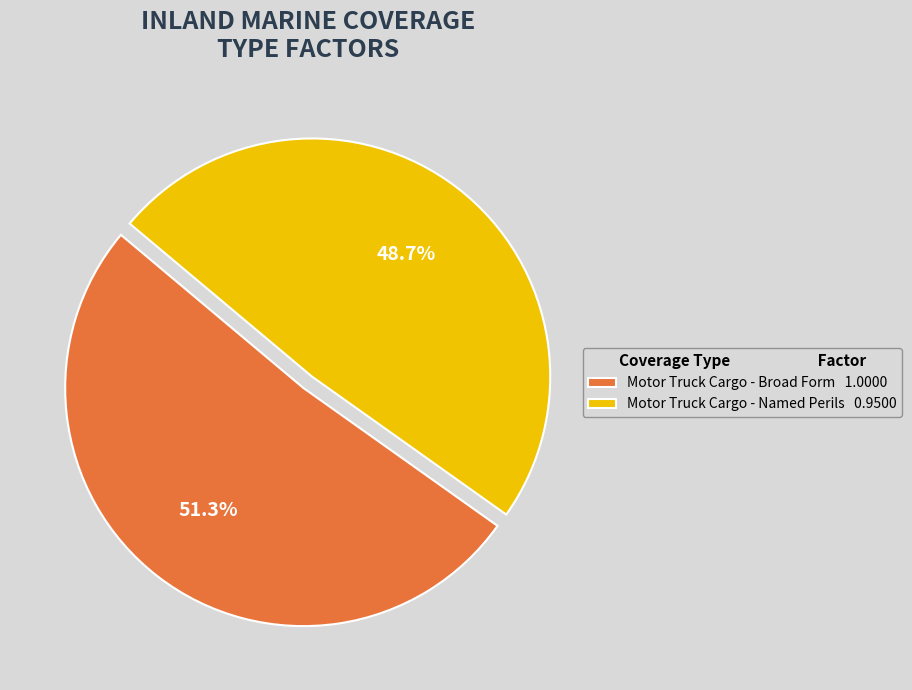

What percentage do Motor Truck Cargo - Broad Form and Motor Truck Cargo - Named Perils together represent?

100.0%